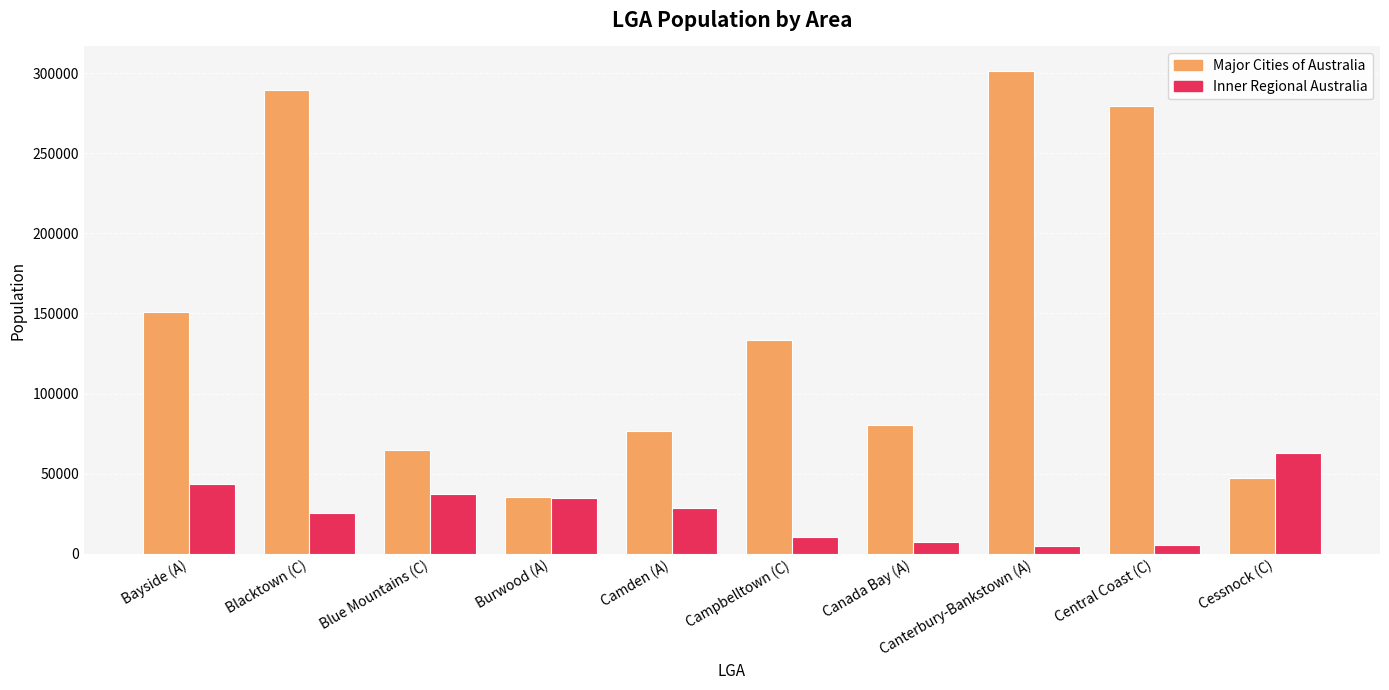

What are all the series names shown in the legend?

Major Cities of Australia, Inner Regional Australia